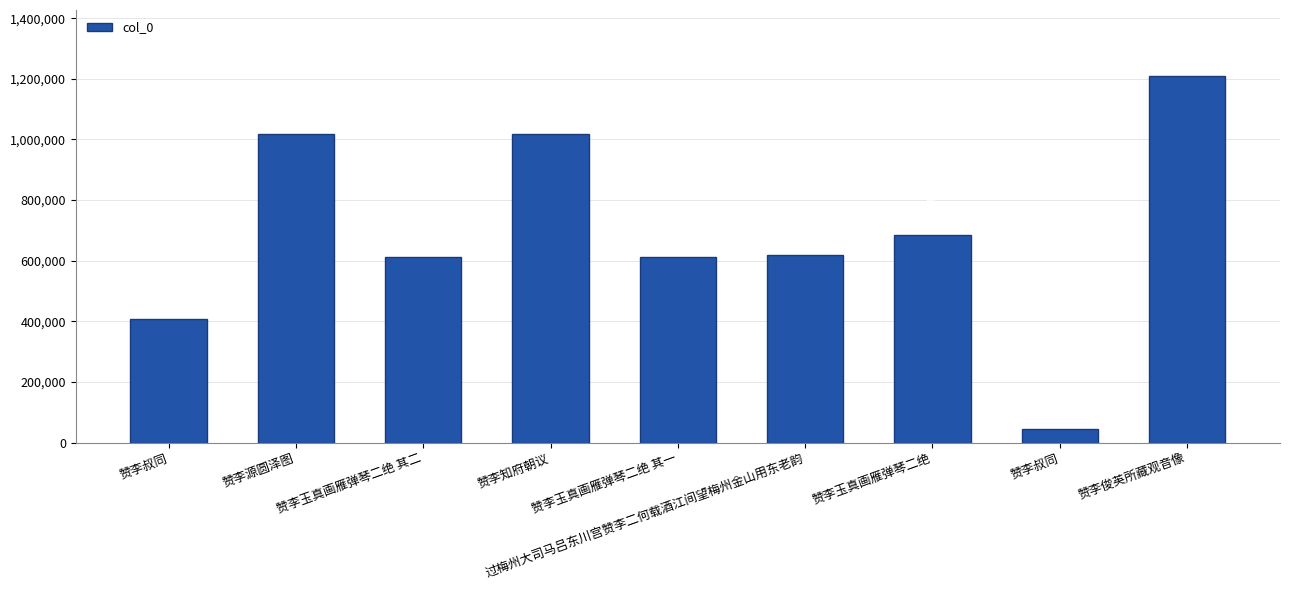

What is the sum of the values at 赞李玉真画雁弹琴二绝 and 赞李知府朝议?

1702392